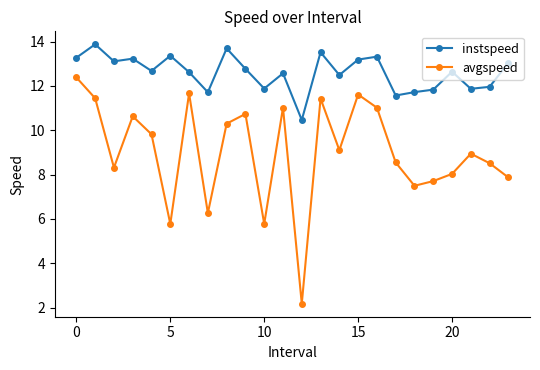

Which series has the largest total across all categories?

instspeed